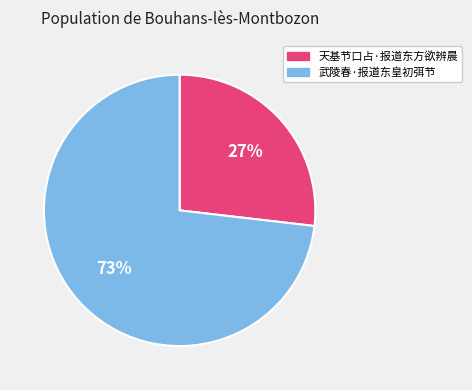

Between 天基节口占·报道东方欲辨晨 and 武陵春·报道东皇初弭节, which is larger?

武陵春·报道东皇初弭节